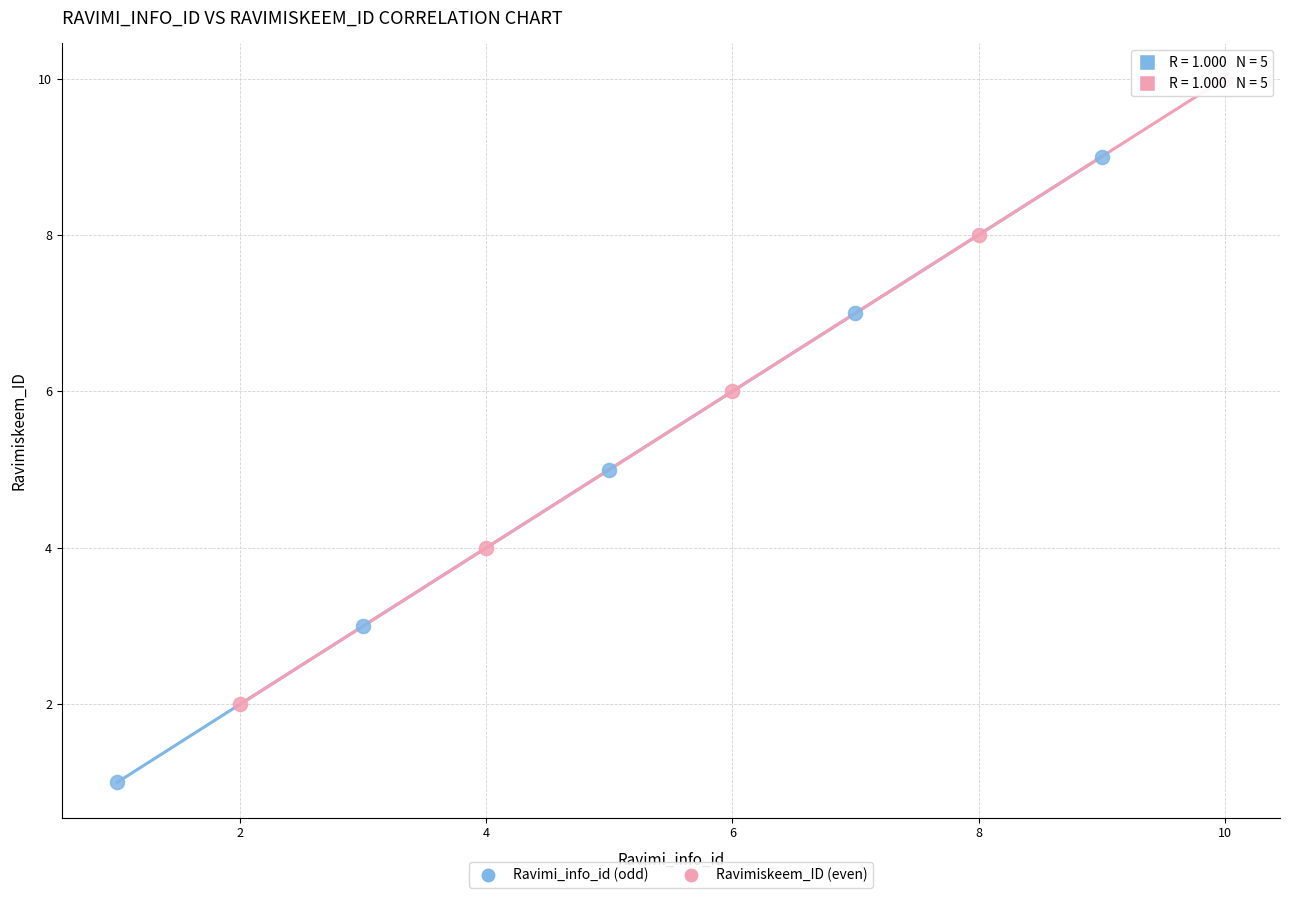

What are all the series names shown in the legend?

Ravimi_info_id (odd), Ravimiskeem_ID (even)